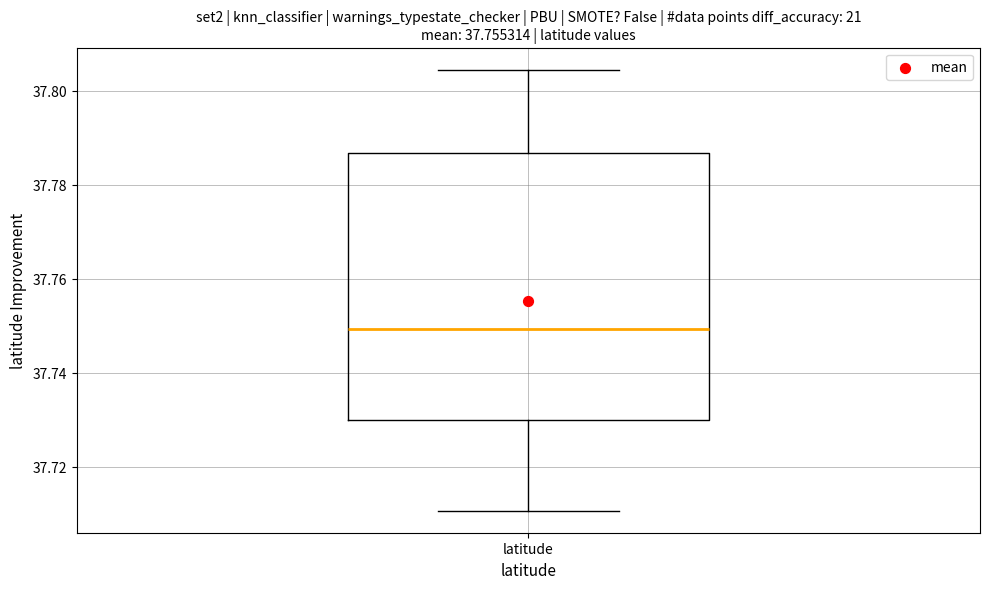

Where does the lower whisker of the box for latitude end on the y-axis? The values are not printed on the chart, so give them approximately, as read against the axis.

37.710